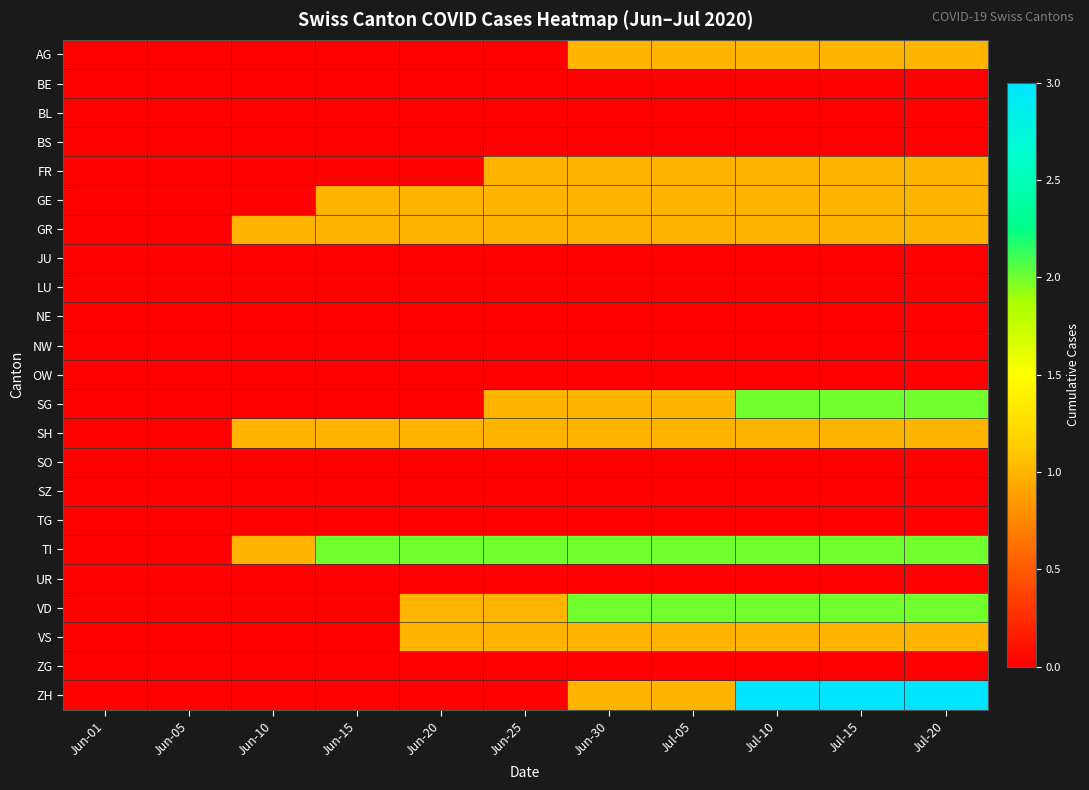

Which series changed the most between Jun-15 and Jun-30?

VD